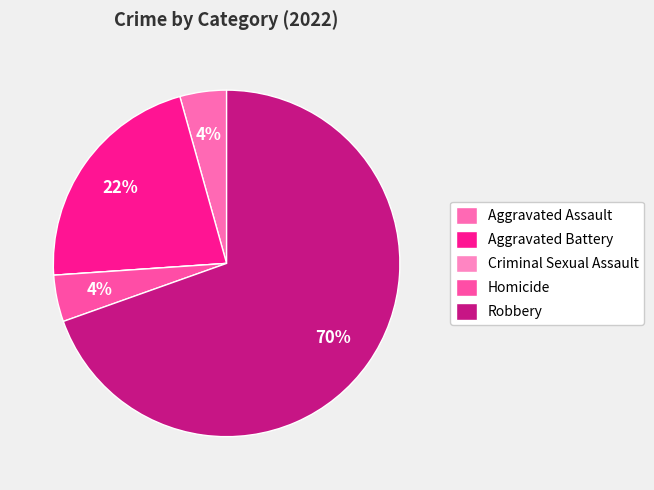

To the nearest percent, what portion does Robbery represent?

70%